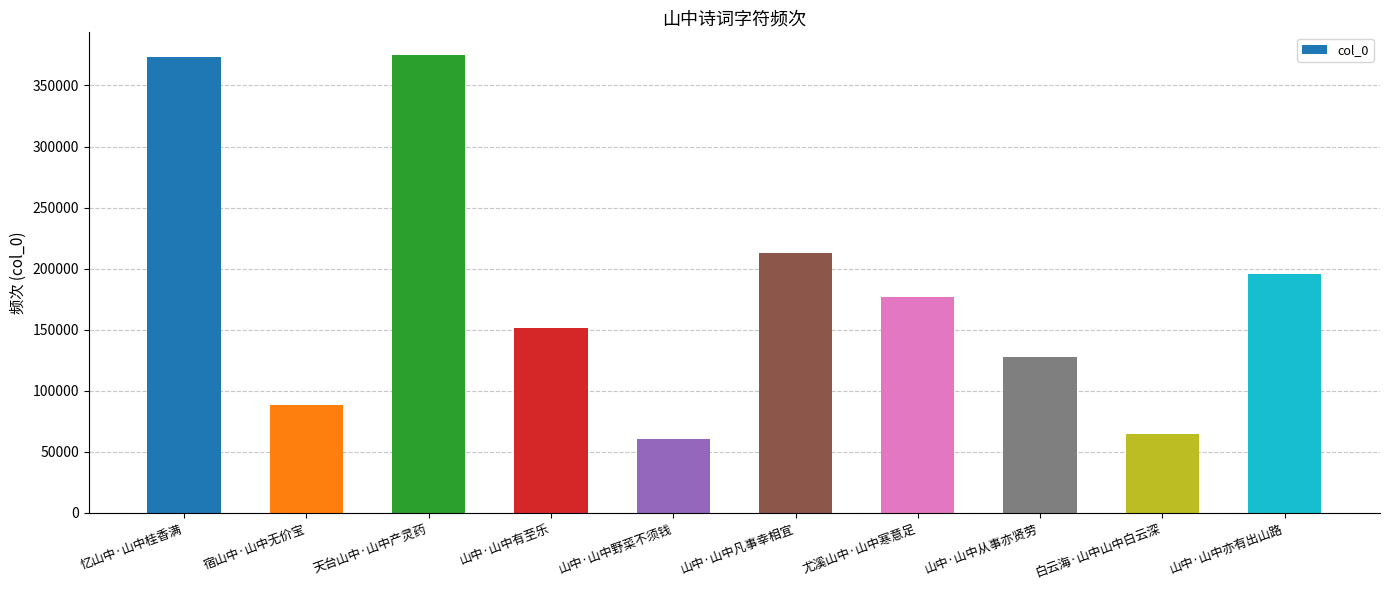

Which has a higher value, 忆山中·山中桂香满 or 宿山中·山中无价宝?

忆山中·山中桂香满